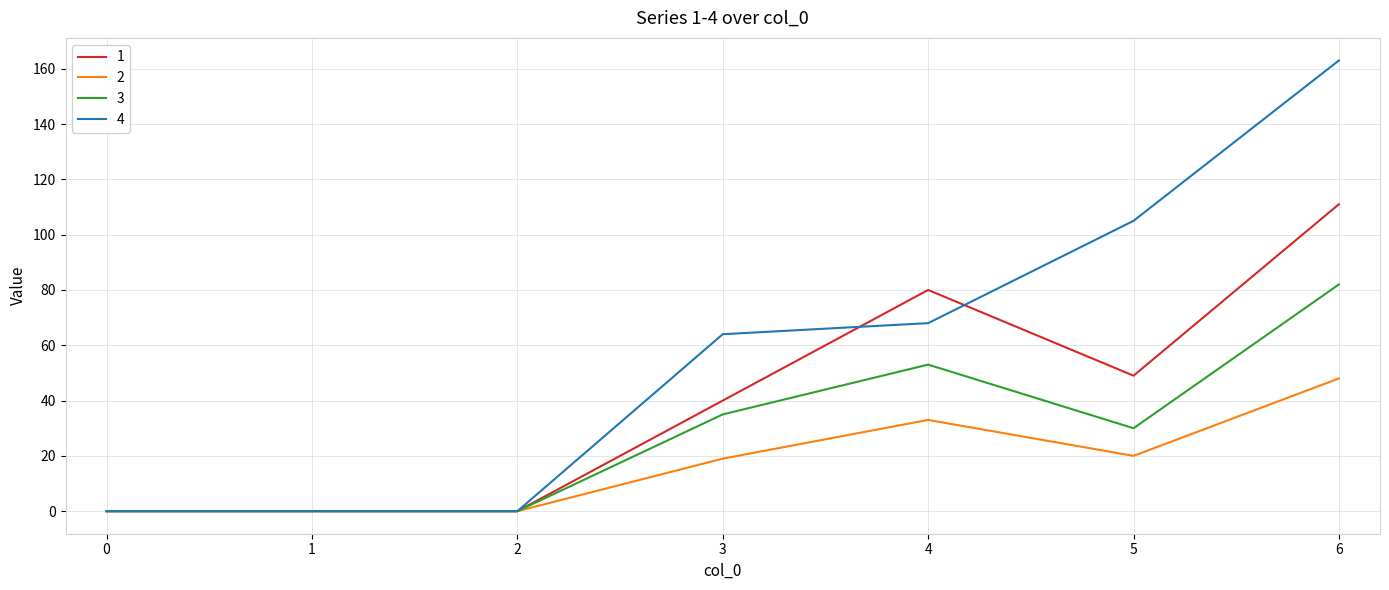

How many values in the 2 series are below 19?

3